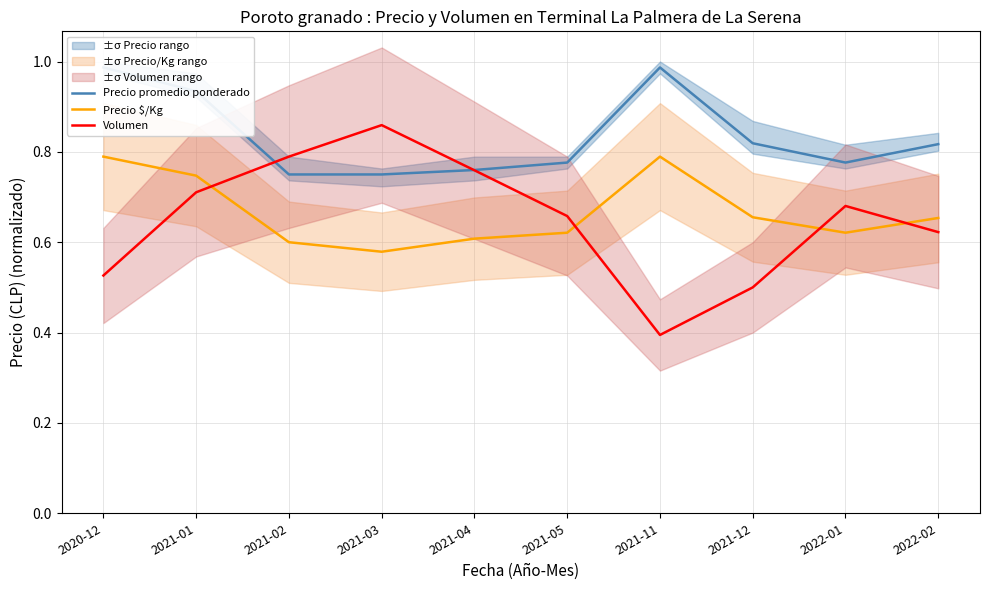

At how many categories does at least one series exceed 0?

10